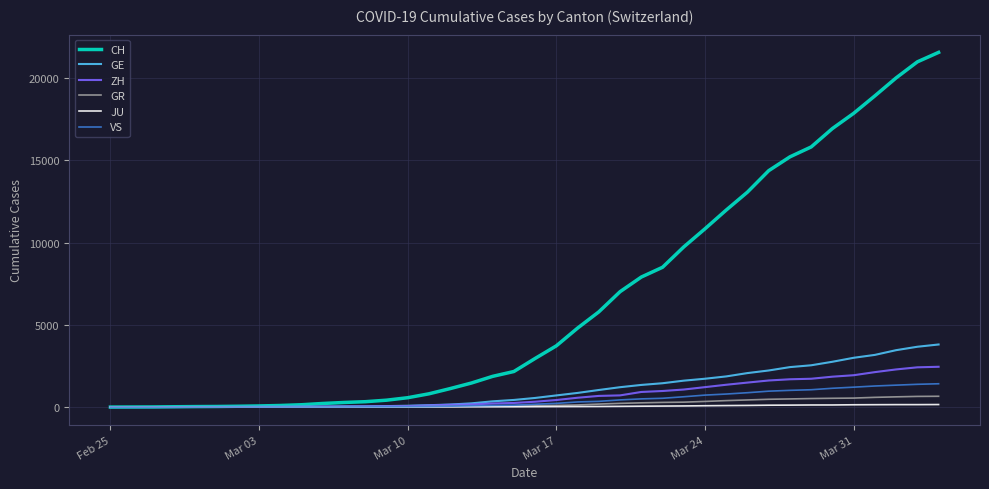

How many lines are shown in the chart?

6